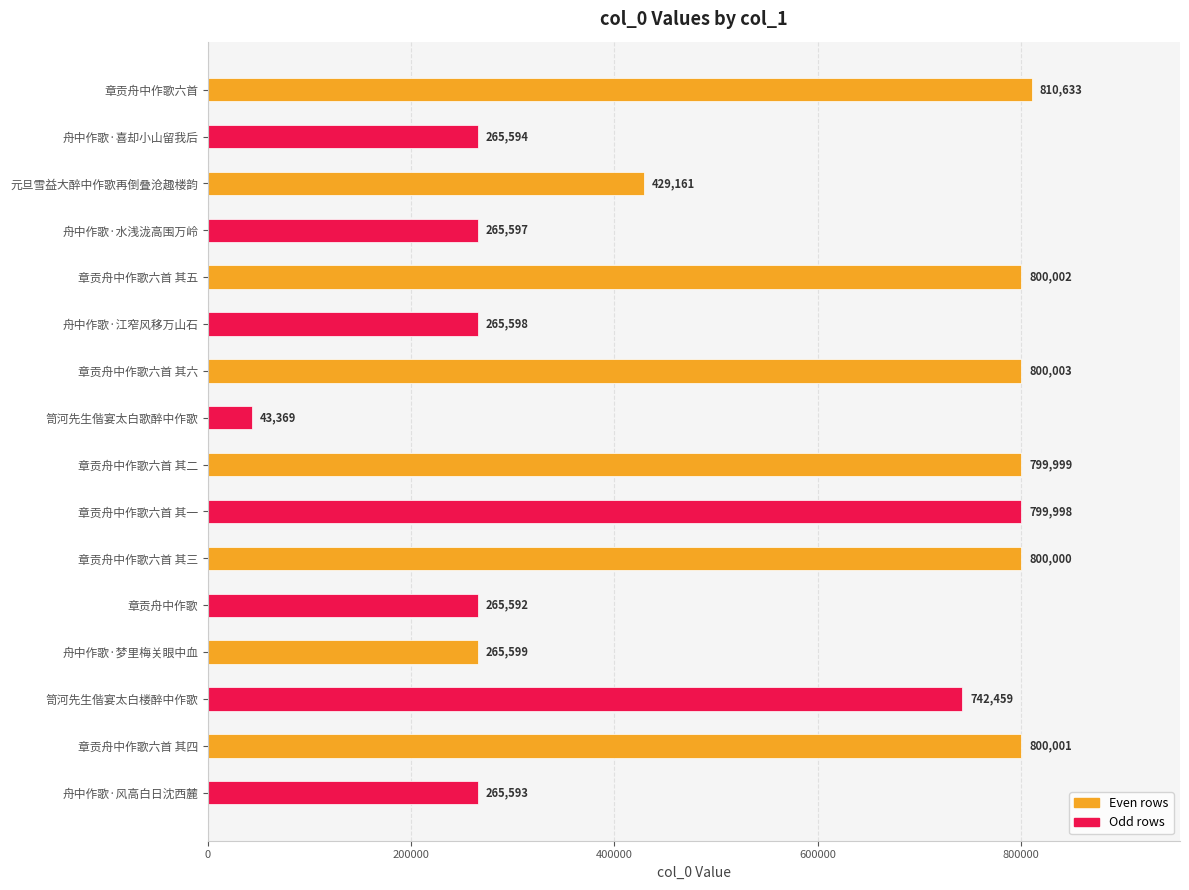

Reading bottom to top, transcribe all the data shown in this chart.

265593	800001	742459	265599	265592	800000	799998	799999	43369	800003	265598	800002	265597	429161	265594	810633